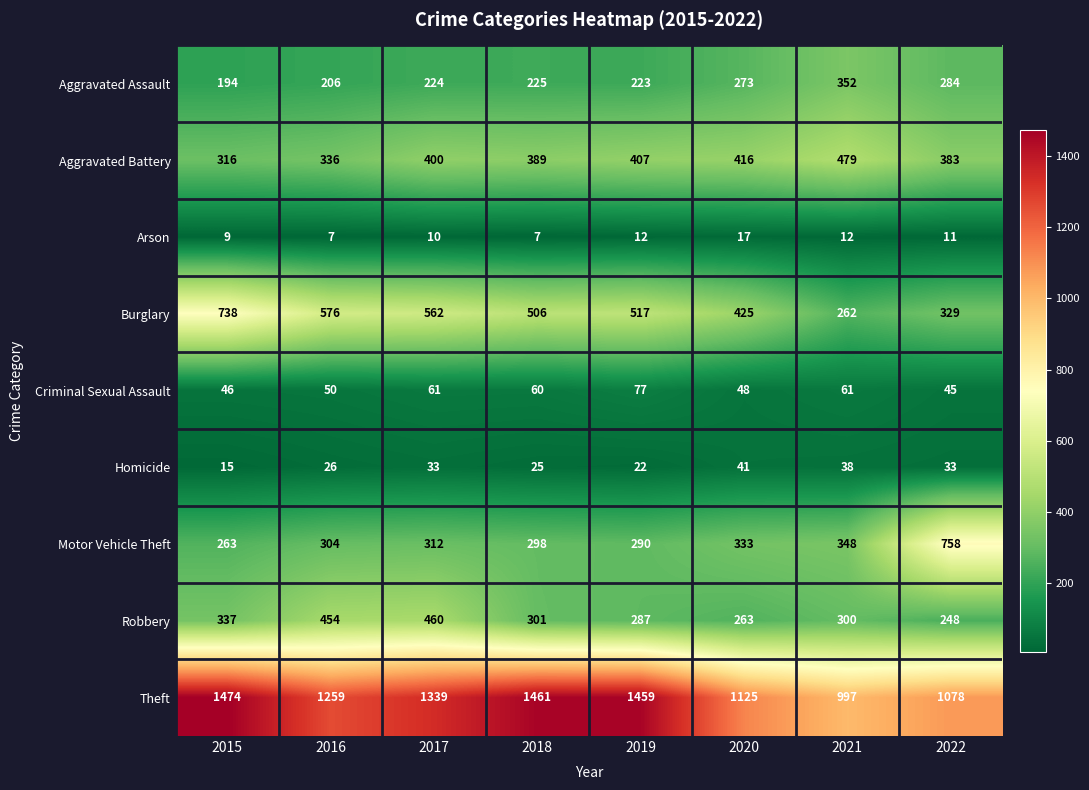

What is the highest value of the Burglary series?

738